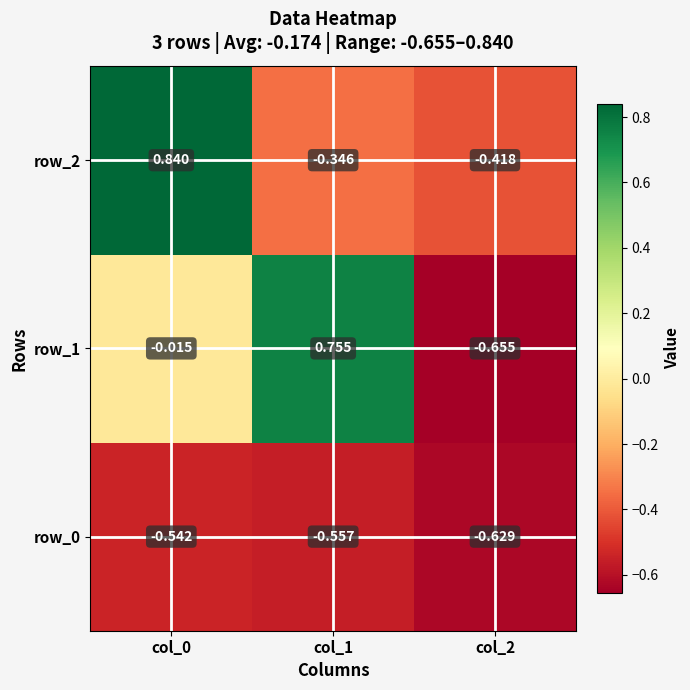

Is the value of row_0 at col_1 greater than the value of row_1 at col_1?

No